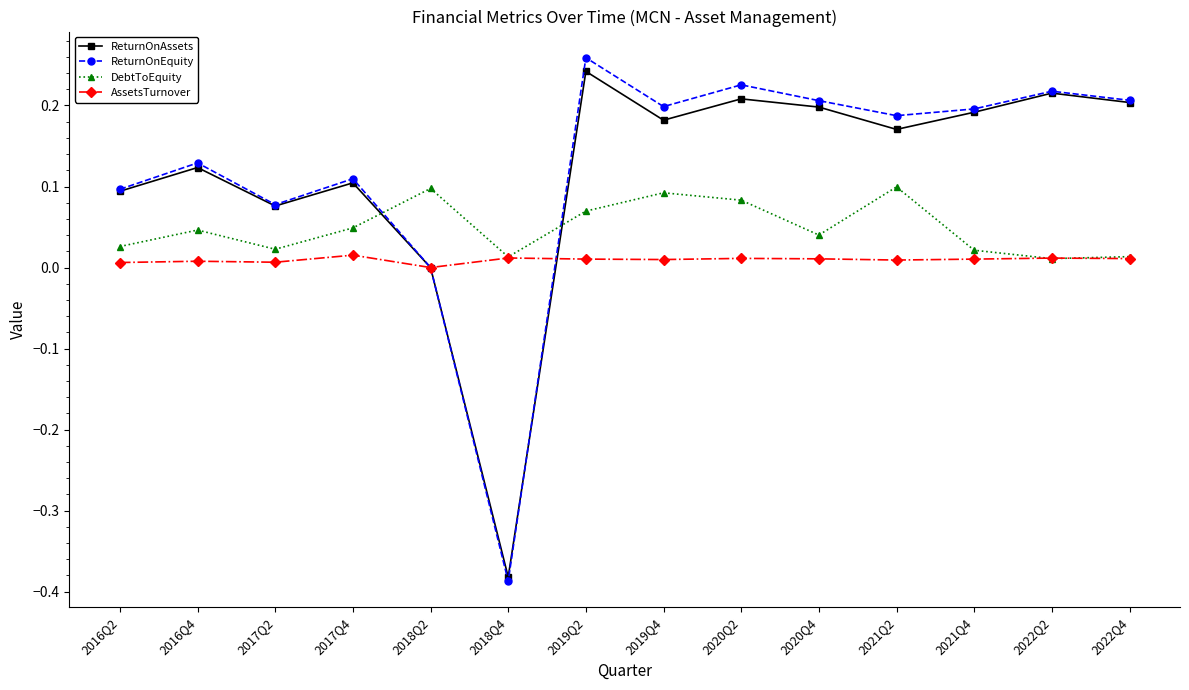

Is the value of AssetsTurnover at 2020Q4 greater than the value of ReturnOnEquity at 2016Q2?

No